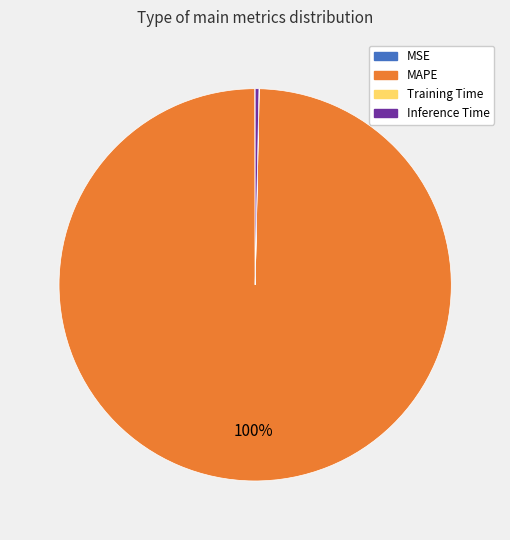

To the nearest percent, what portion does MAPE represent?

100%